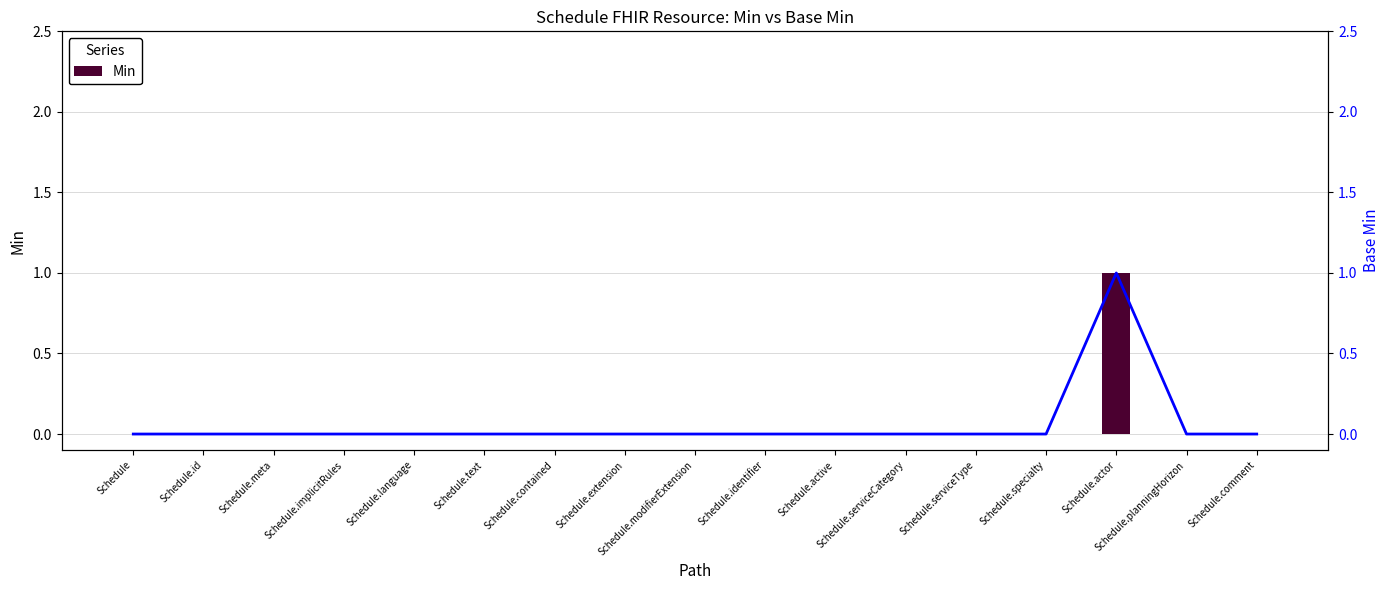

What is the label of the 17th bar from the right?

Schedule